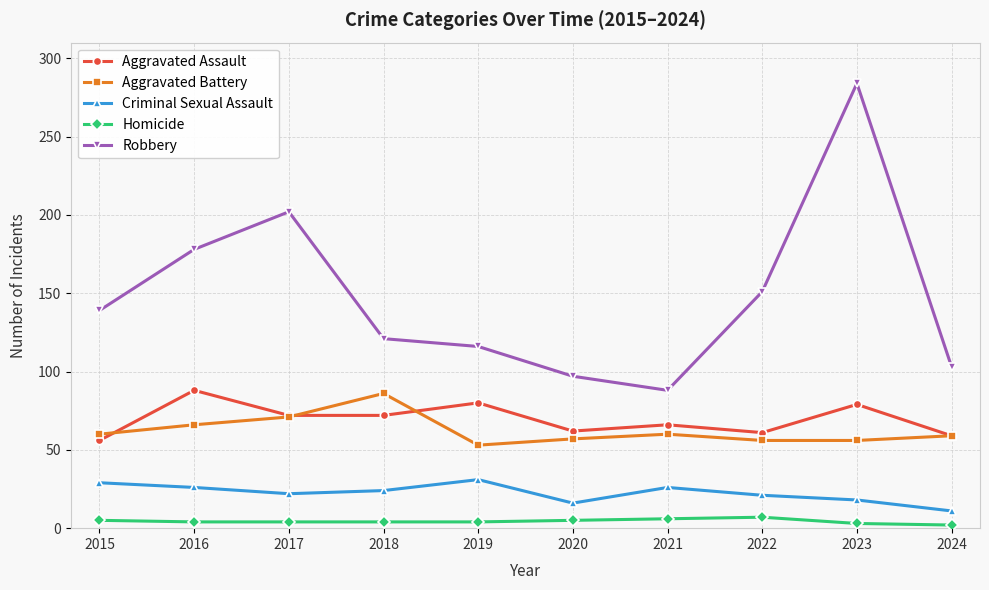

What value does the Aggravated Battery series have at 2019, to the nearest 10?

50